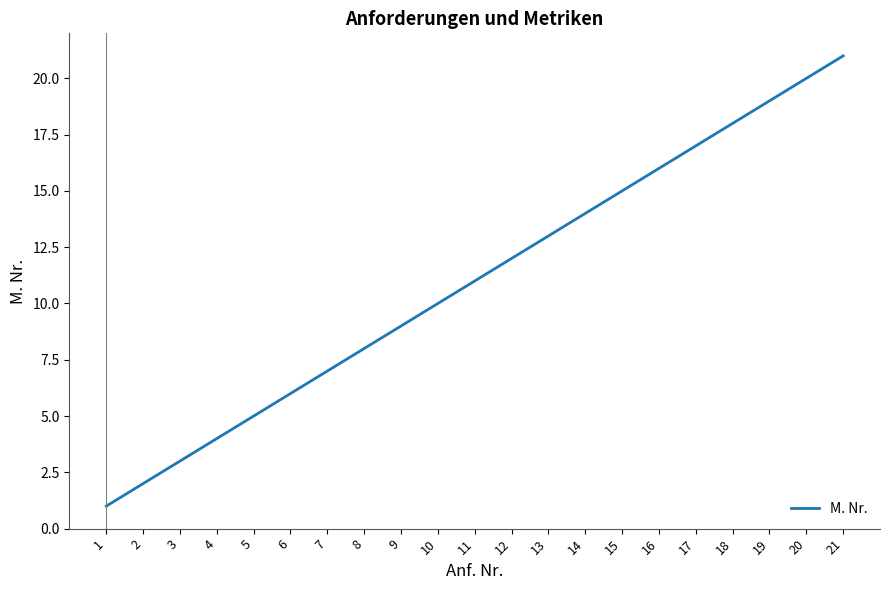

The value at 15 is 15. True or false?

True